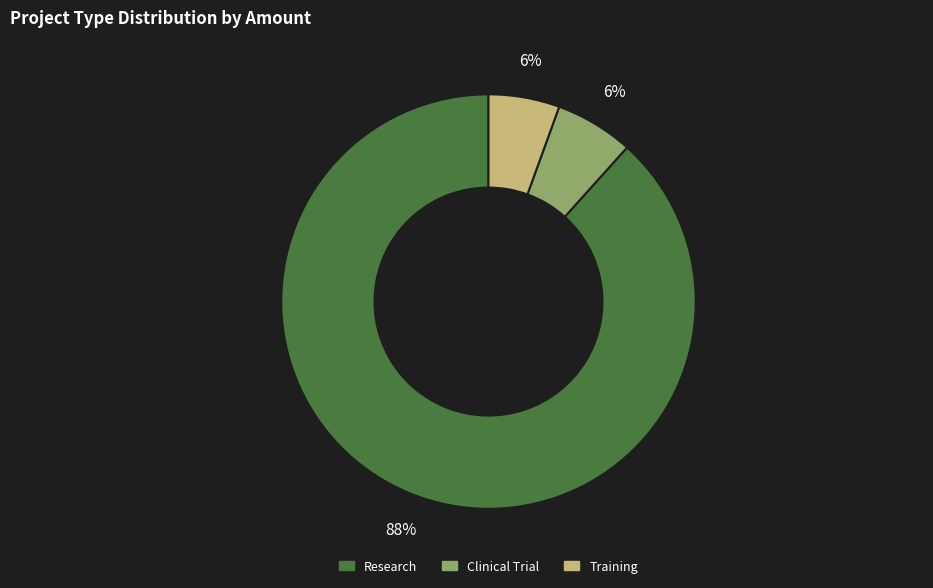

How many slices are in this pie chart?

3